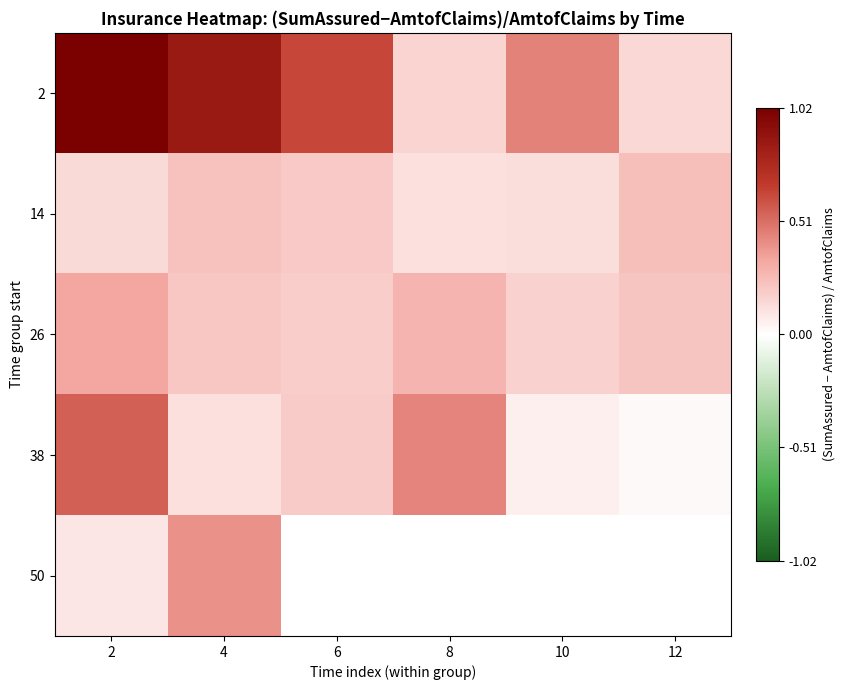

Which category has the highest value in the 26 series?

2